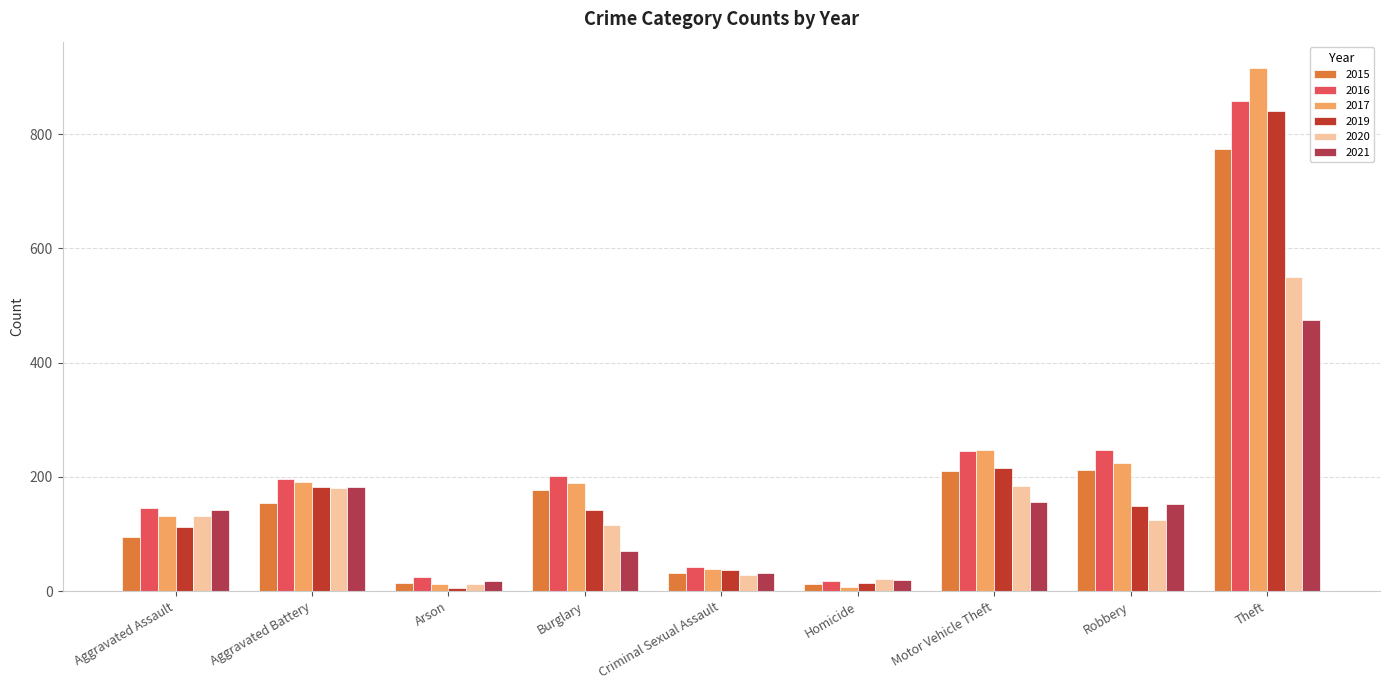

How many bars are there in total?

54